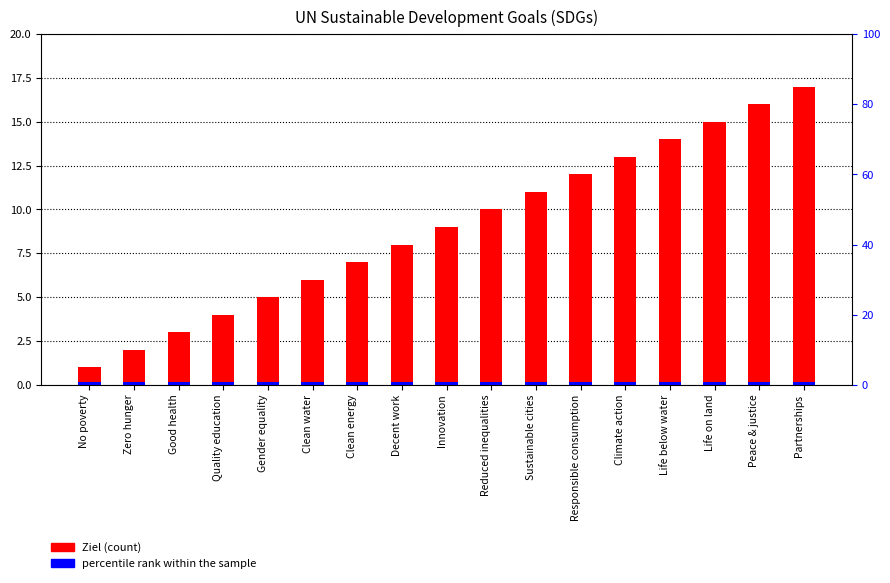

Which series has the largest total across all categories?

Ziel (Goal Number)